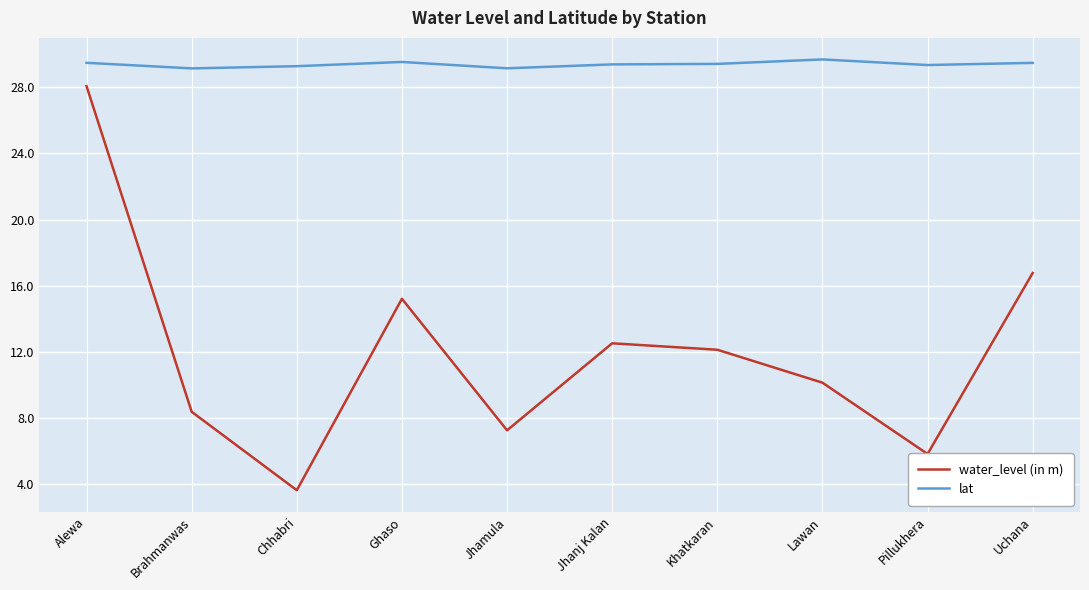

True or false: water_level (in m) has a value of 7.3 at Jhamula.

True